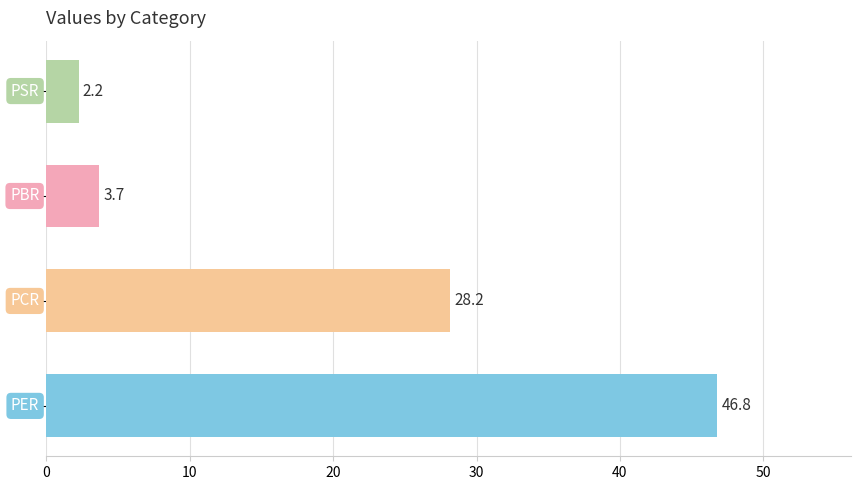

What is the smallest value displayed?

2.2